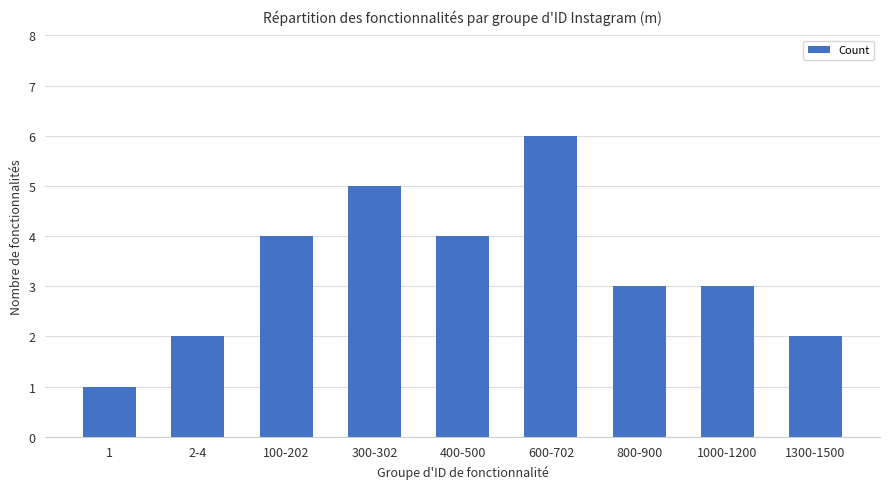

Reading left to right, transcribe all the data shown in this chart.

1=1	2-4=2	100-202=4	300-302=5	400-500=4	600-702=6	800-900=3	1000-1200=3	1300-1500=2